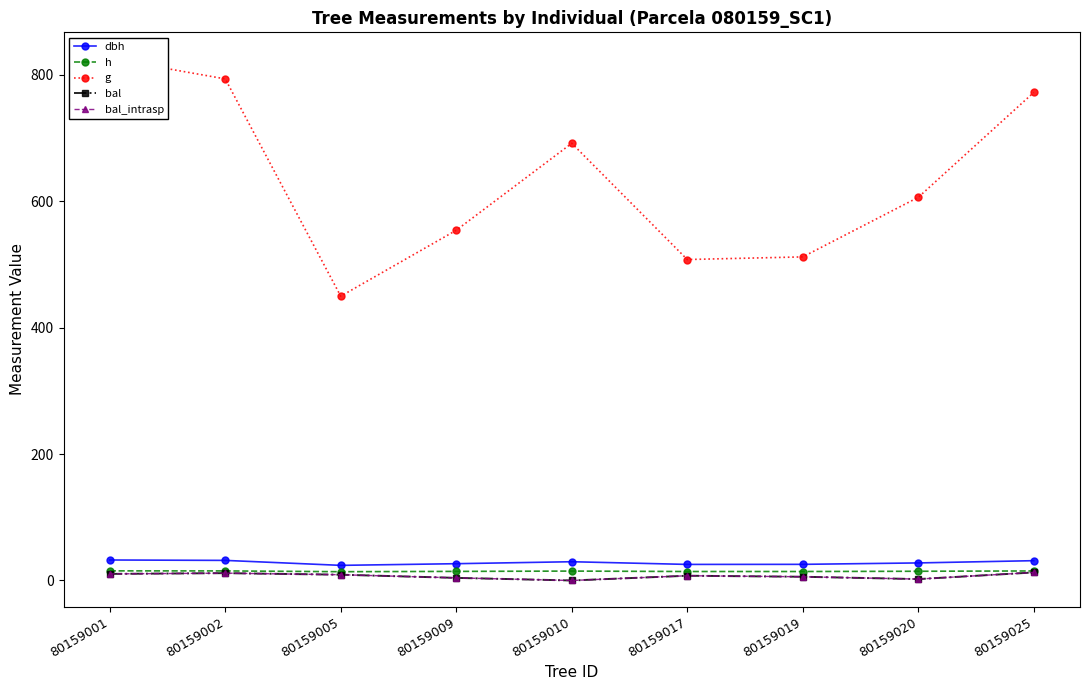

At which category is the sum across all series the highest?

80159001